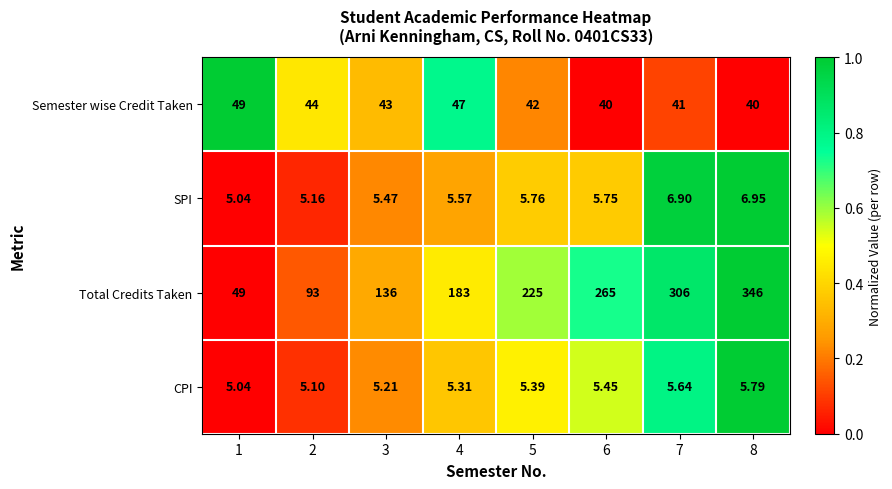

Is the value of Total Credits Taken at 4 greater than the value of CPI at 6?

Yes